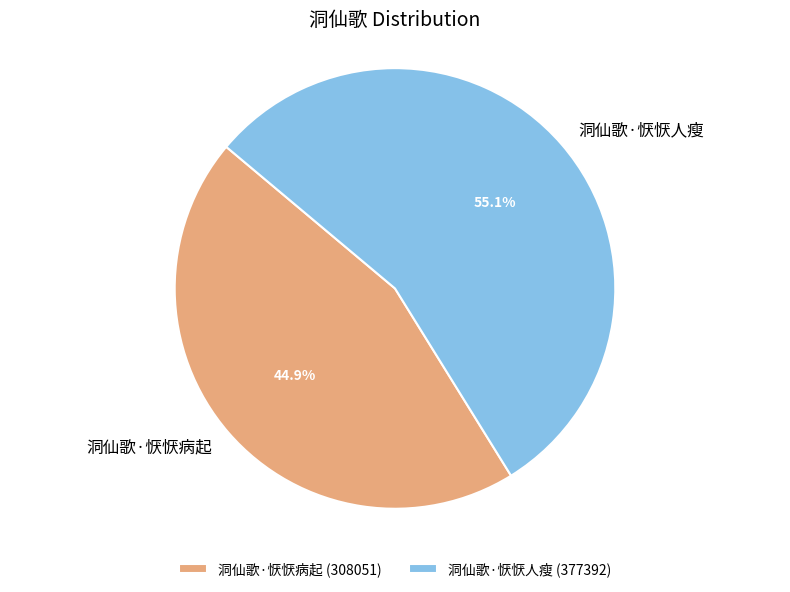

How many slices are in this pie chart?

2